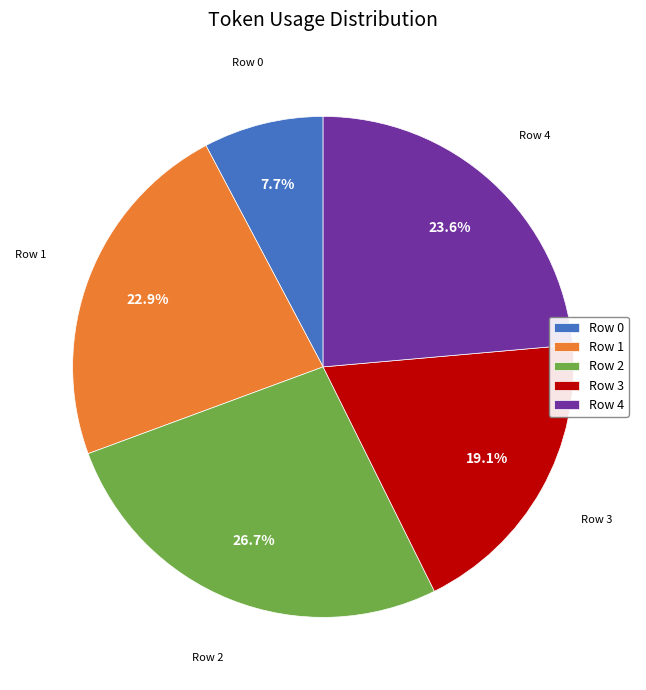

Which slice is the largest?

Row 2